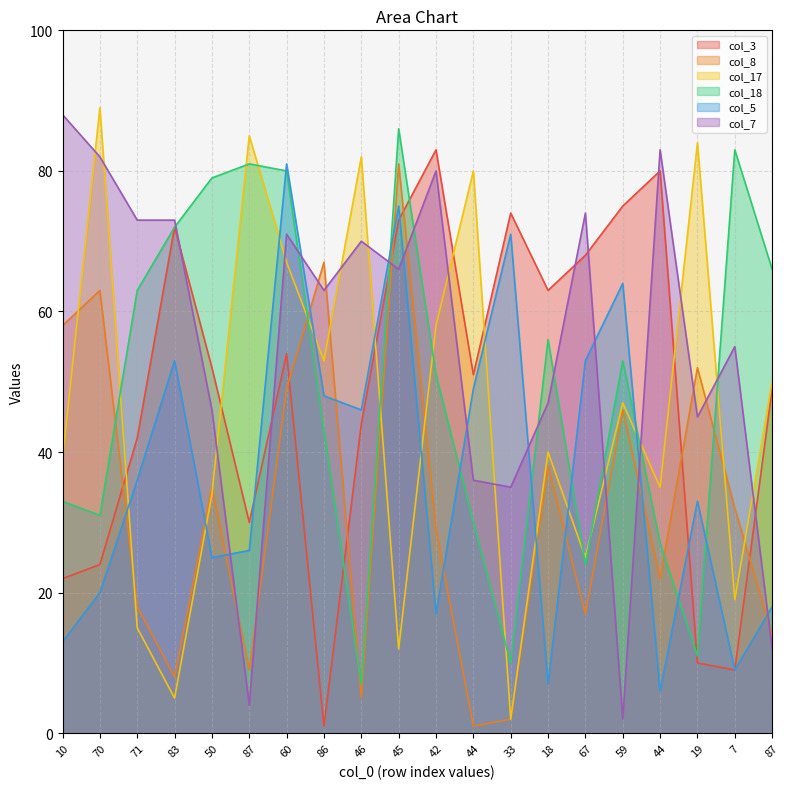

What are all the series names shown in the legend?

col_3, col_8, col_17, col_18, col_5, col_7